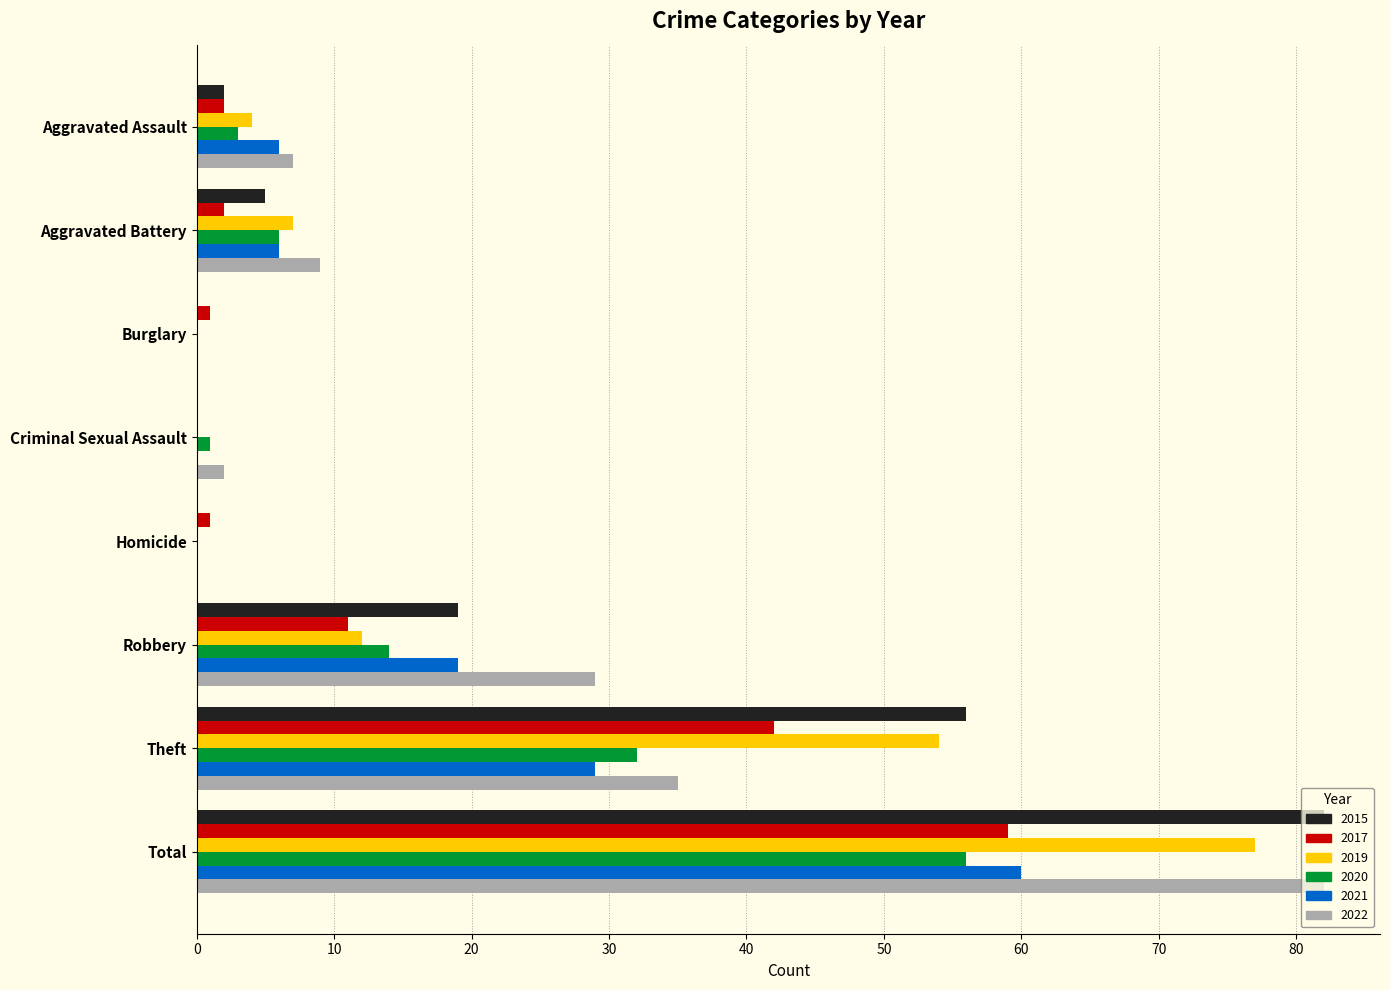

Which category has the highest value in the 2022 series?

Total